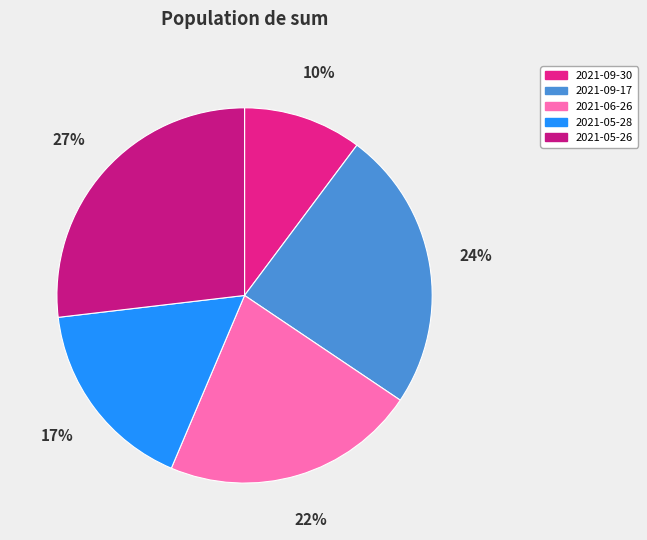

To the nearest percent, what is the difference between the largest and smallest slice percentages?

17%